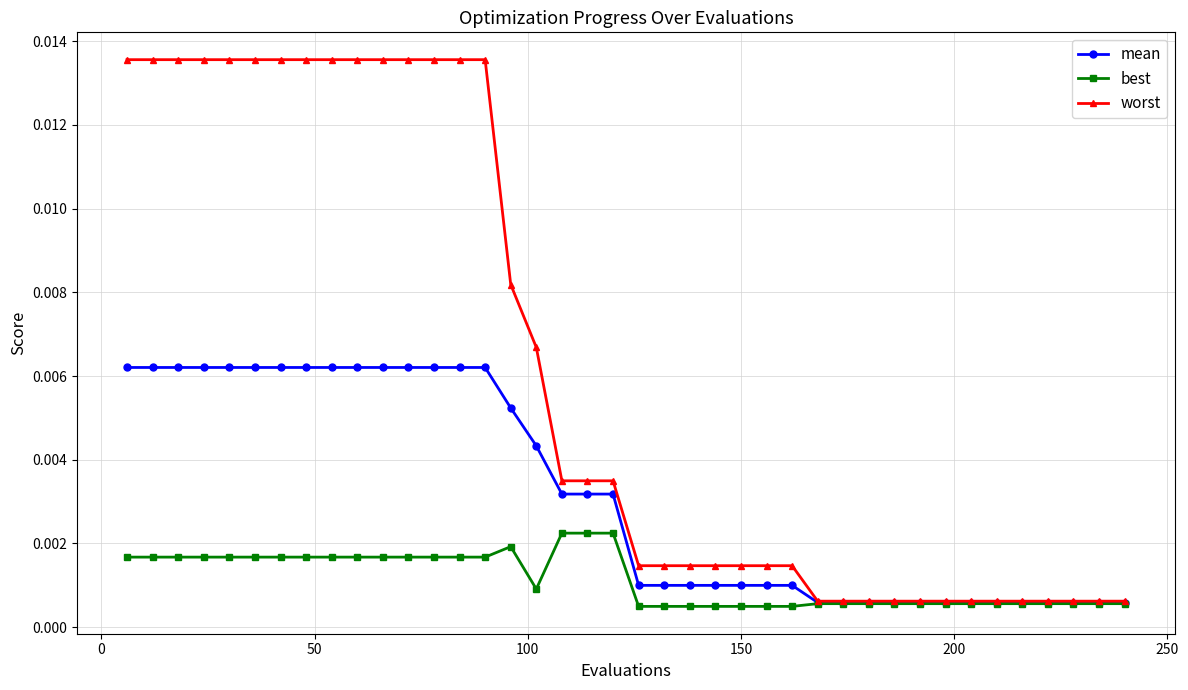

Does the chart display data point markers on the line(s)?

Yes